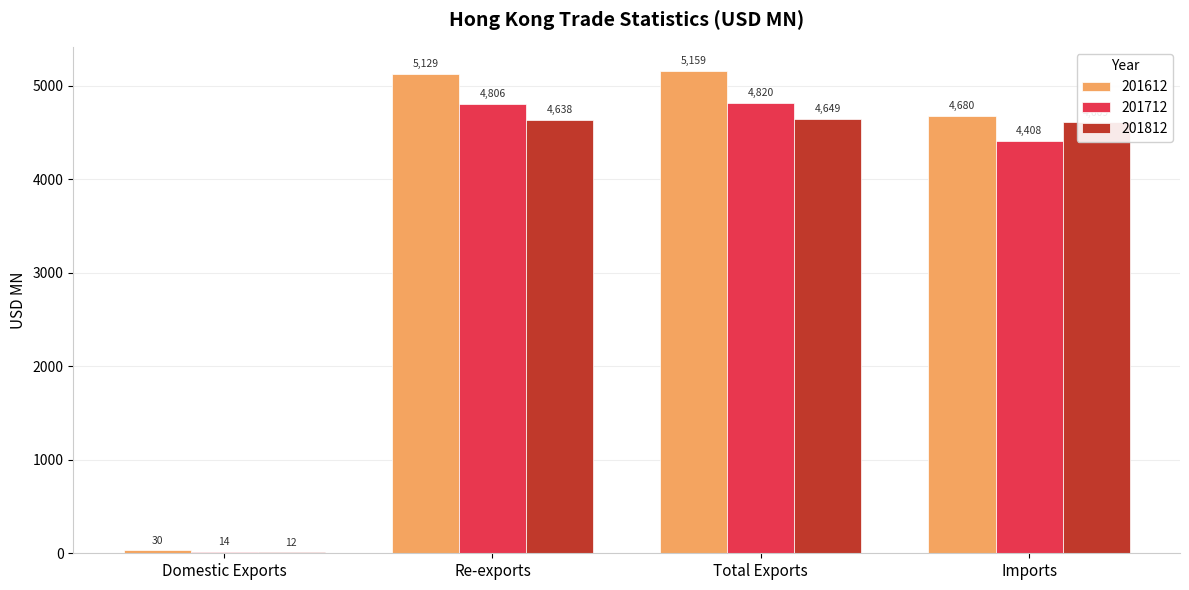

What value does the 201812 series have at Imports?

4608.6